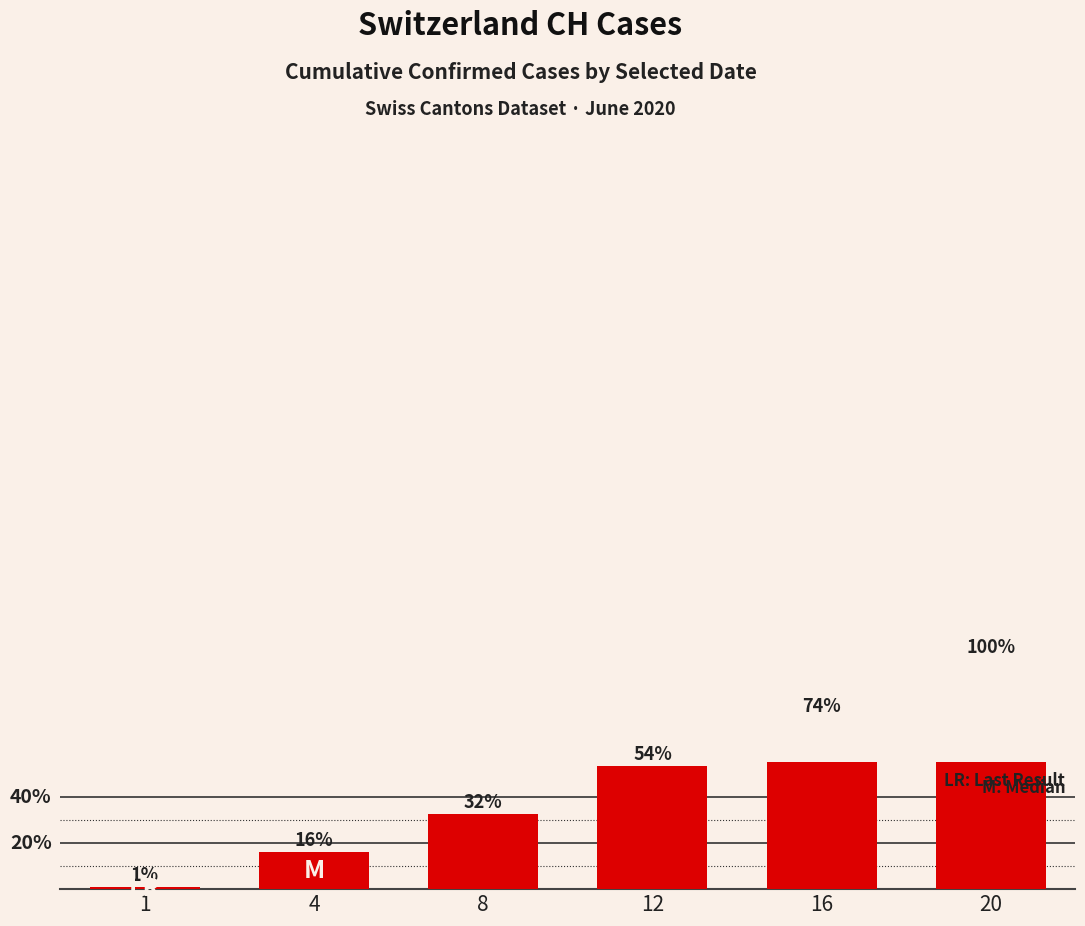

Are the bars grouped side by side (vs. stacked)?

No